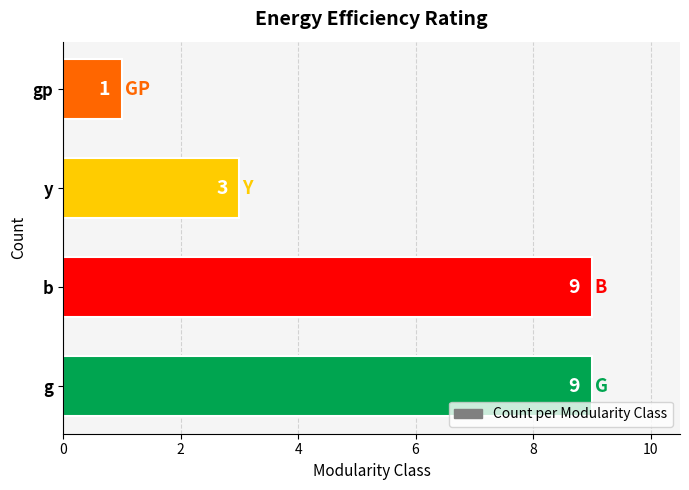

Reading bottom to top, what are all the values shown in this chart?

g=9	b=9	y=3	gp=1